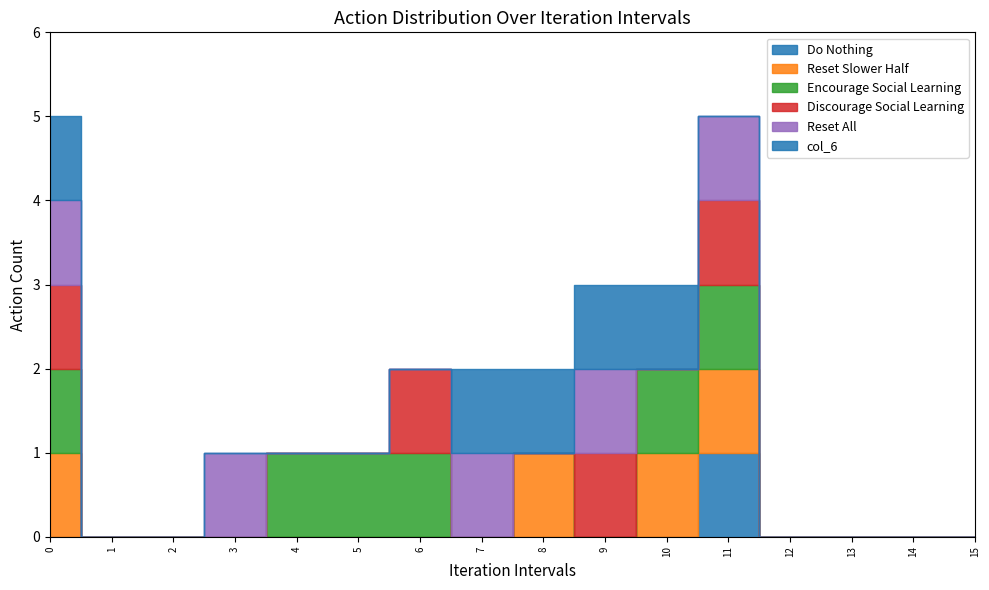

True or false: col_1 and col_2 cross at least once.

False